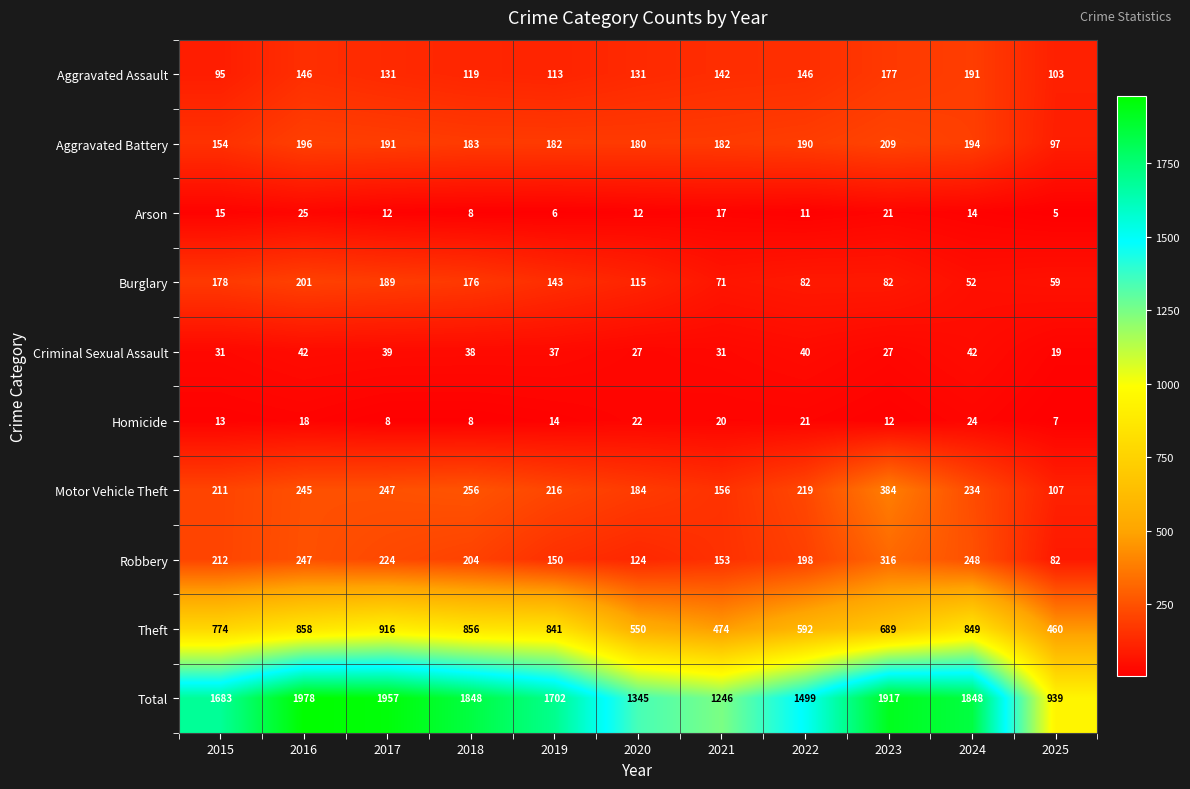

What is the difference between the Theft values at 2015 and 2022?

182